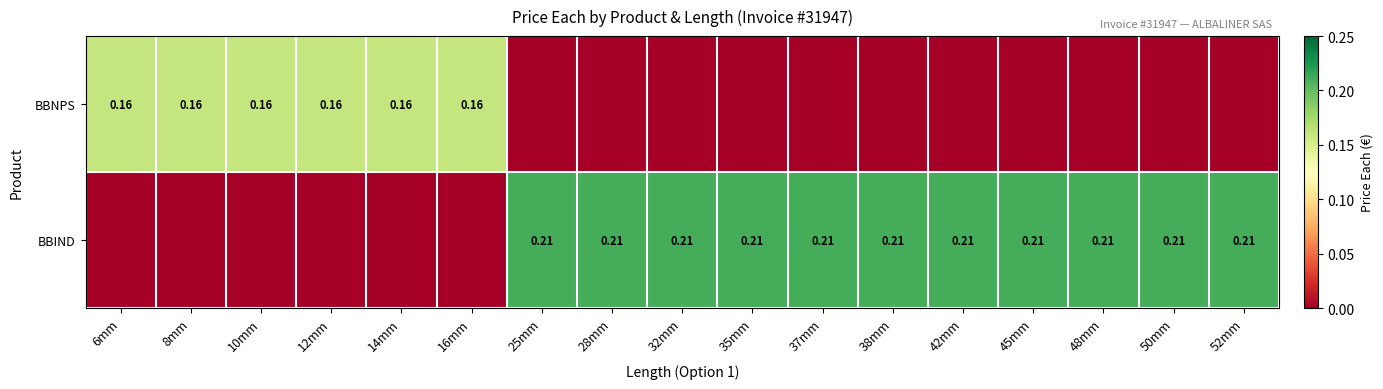

How many positive values does the BBNPS series have?

6